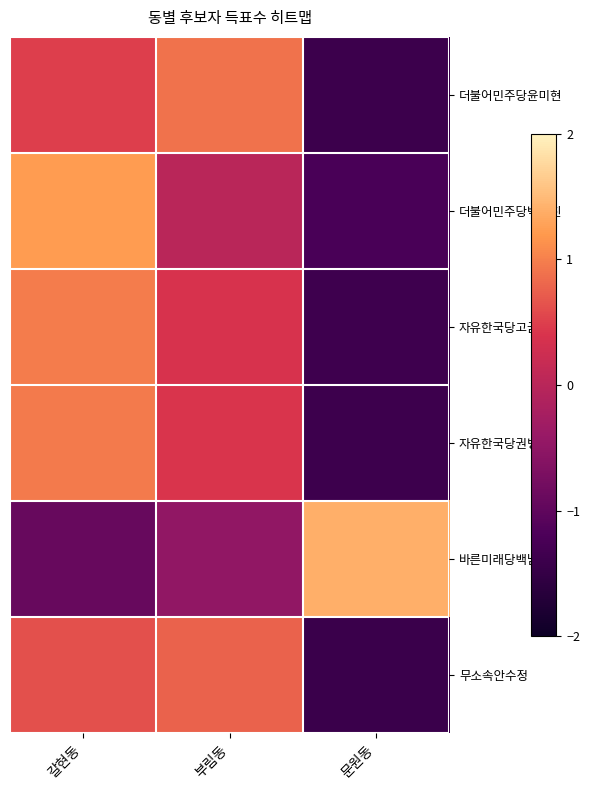

Reading left to right, extract all data points from this chart.

더불어민주당윤미현: 갈현동=0.5	부림동=0.9	문원동=-1.4
더불어민주당박상진: 갈현동=1.2	부림동=0.0	문원동=-1.2
자유한국당고금란: 갈현동=1.0	부림동=0.4	문원동=-1.4
자유한국당권병준: 갈현동=1.0	부림동=0.4	문원동=-1.4
바른미래당백남철: 갈현동=-0.9	부림동=-0.5	문원동=1.4
무소속안수정: 갈현동=0.6	부림동=0.8	문원동=-1.4